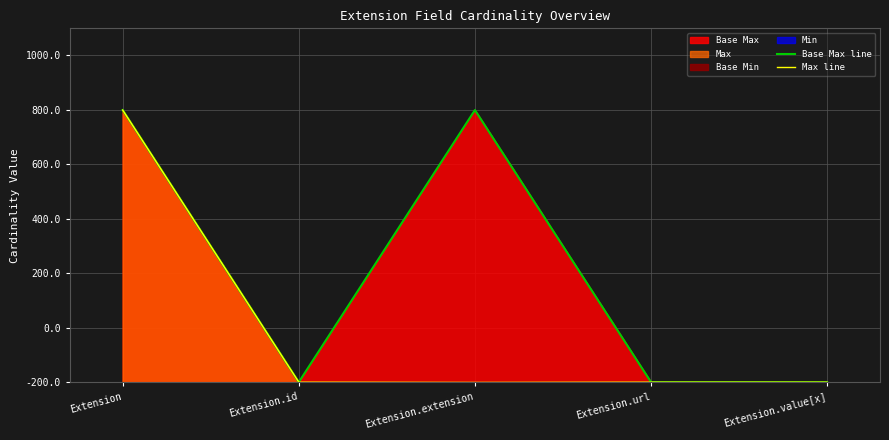

True or false: Max line and Base Max line intersect in this chart.

False